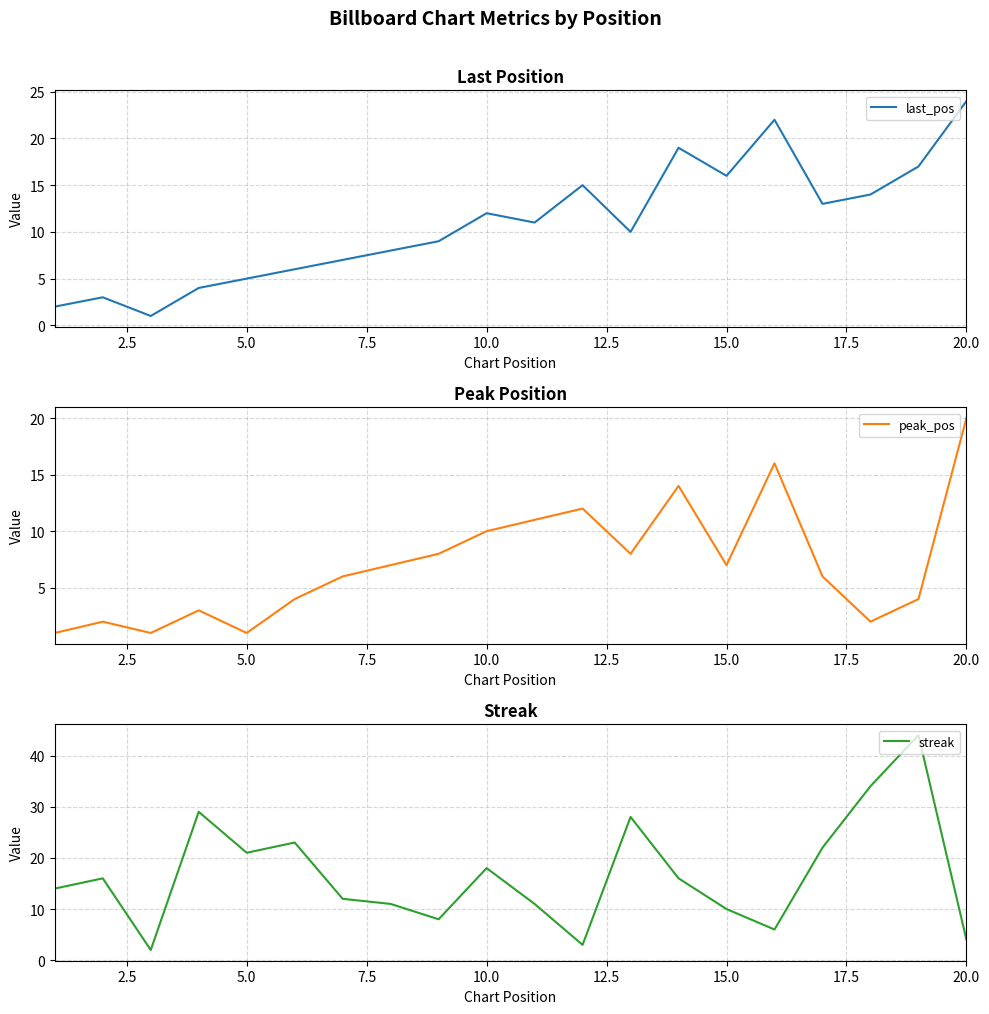

At which label does last_pos reach its peak?

20.0